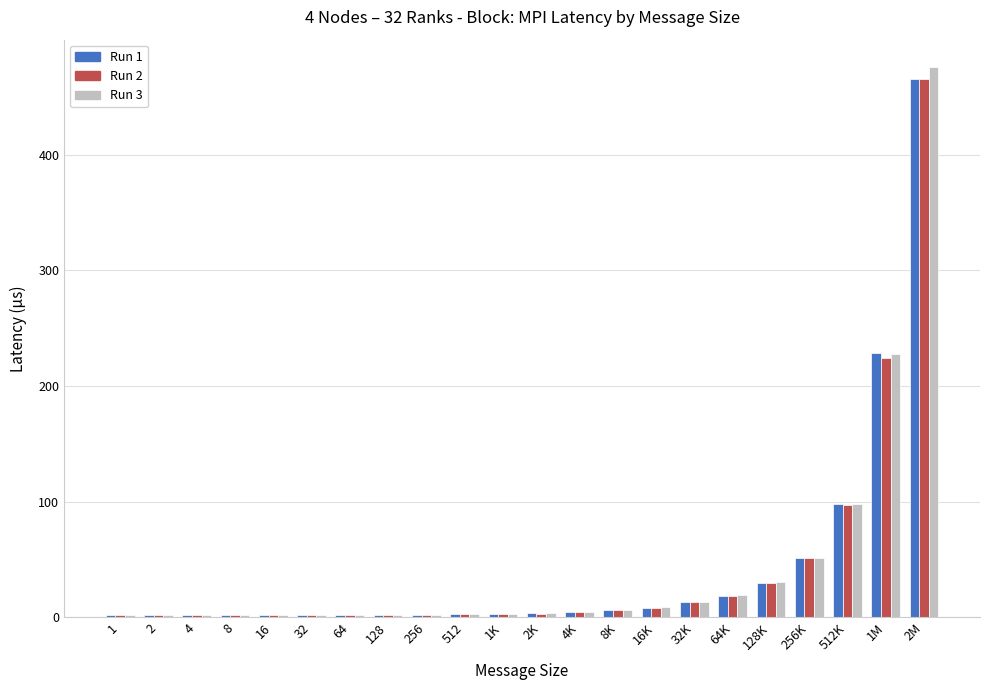

How many distinct data groups are displayed?

3